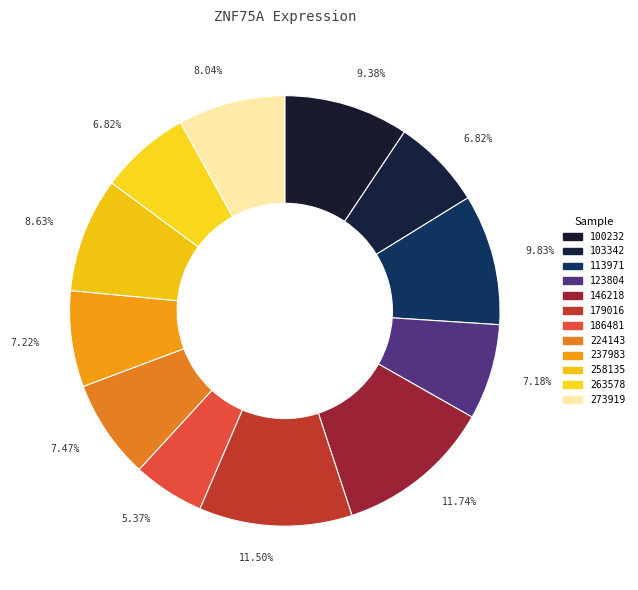

To the nearest percent, what is the average slice percentage?

8%